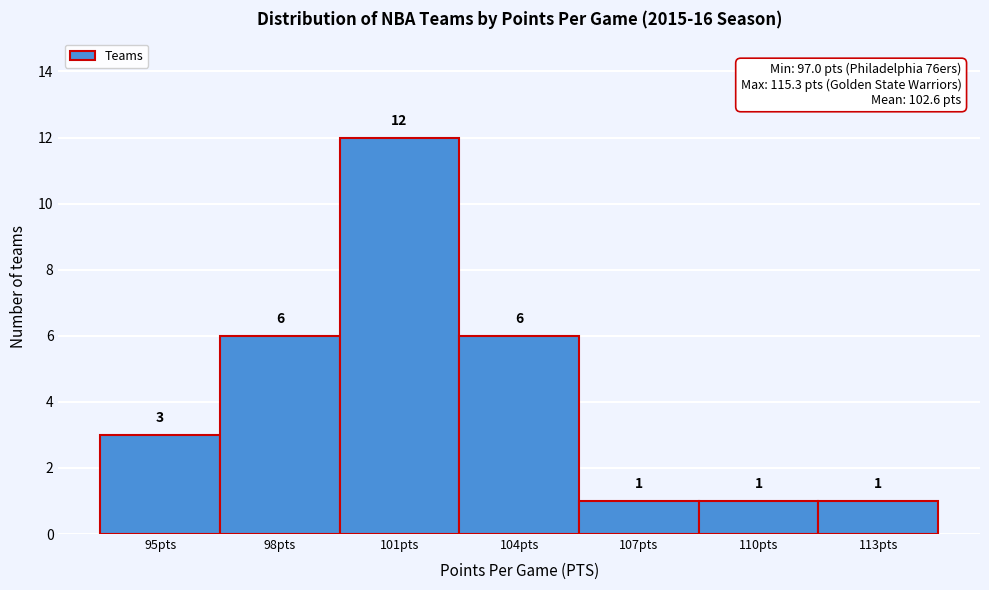

Reading left to right, list all the values displayed in this chart.

3	6	12	6	1	1	1